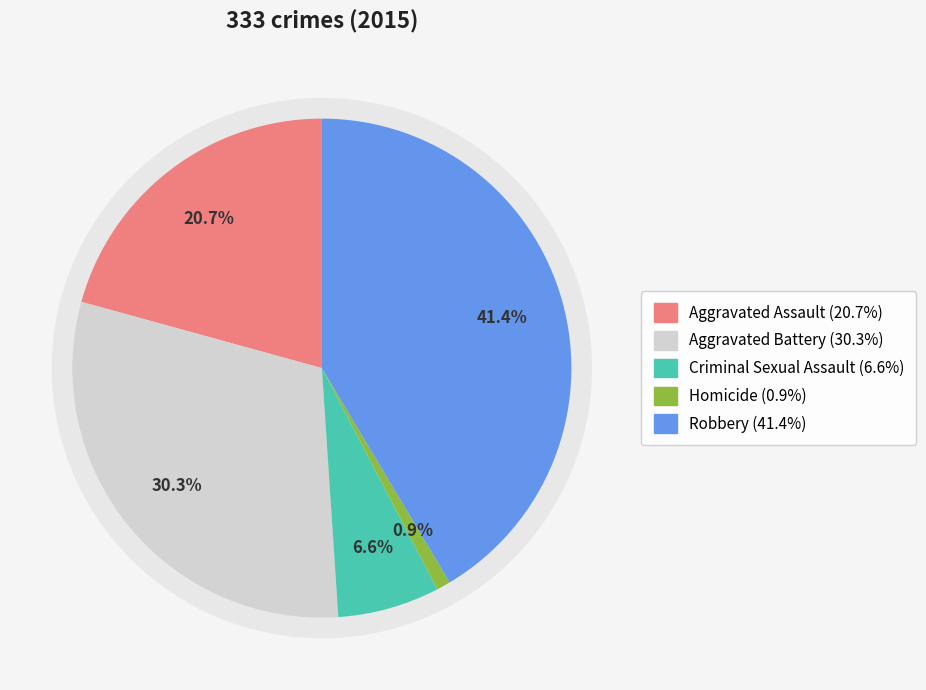

Do Homicide and Robbery together represent more than half of the pie?

No